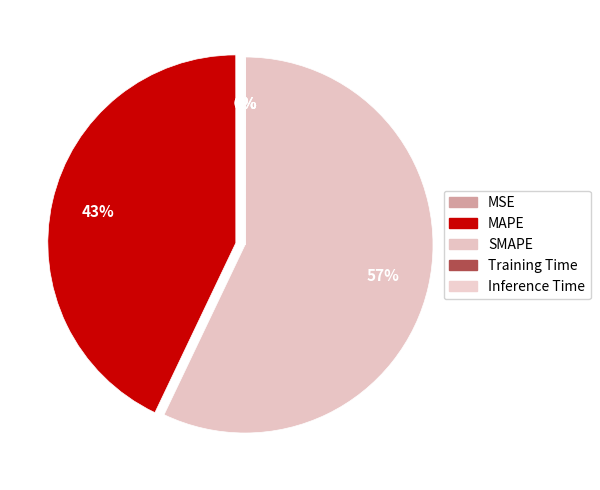

Which category has the smallest portion of the pie?

MSE